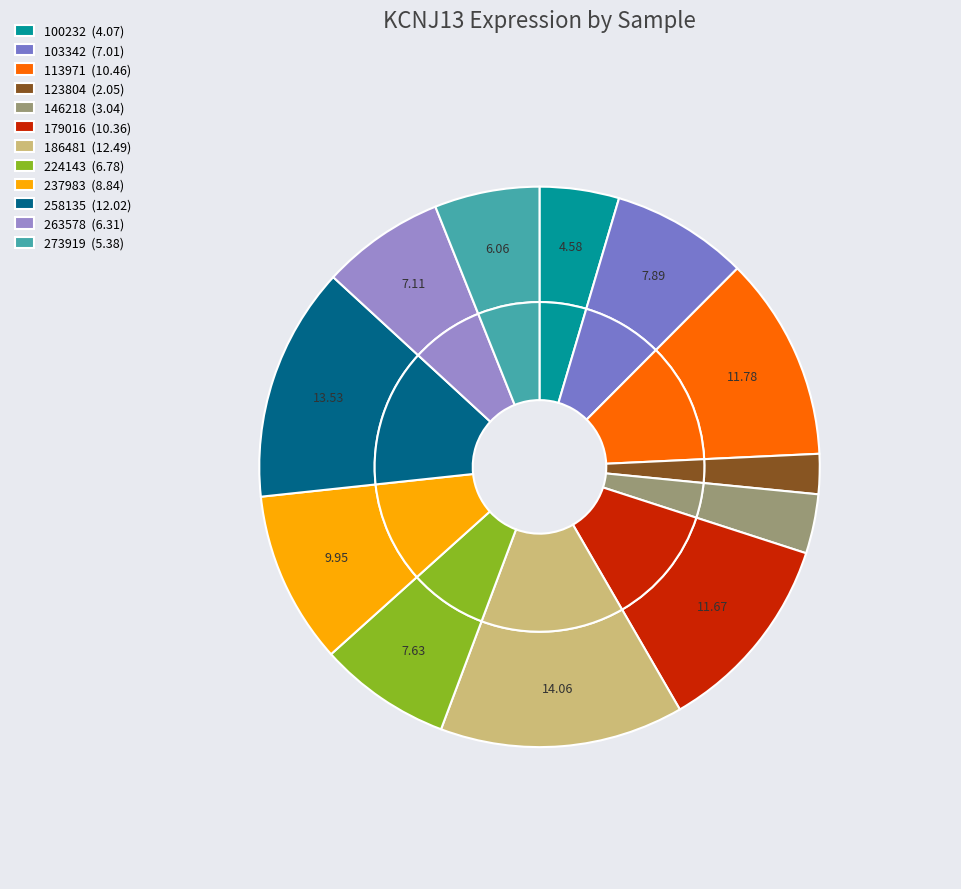

Rank the categories by value from lowest to highest.

123804, 146218, 100232, 273919, 263578, 224143, 103342, 237983, 179016, 113971, 258135, 186481